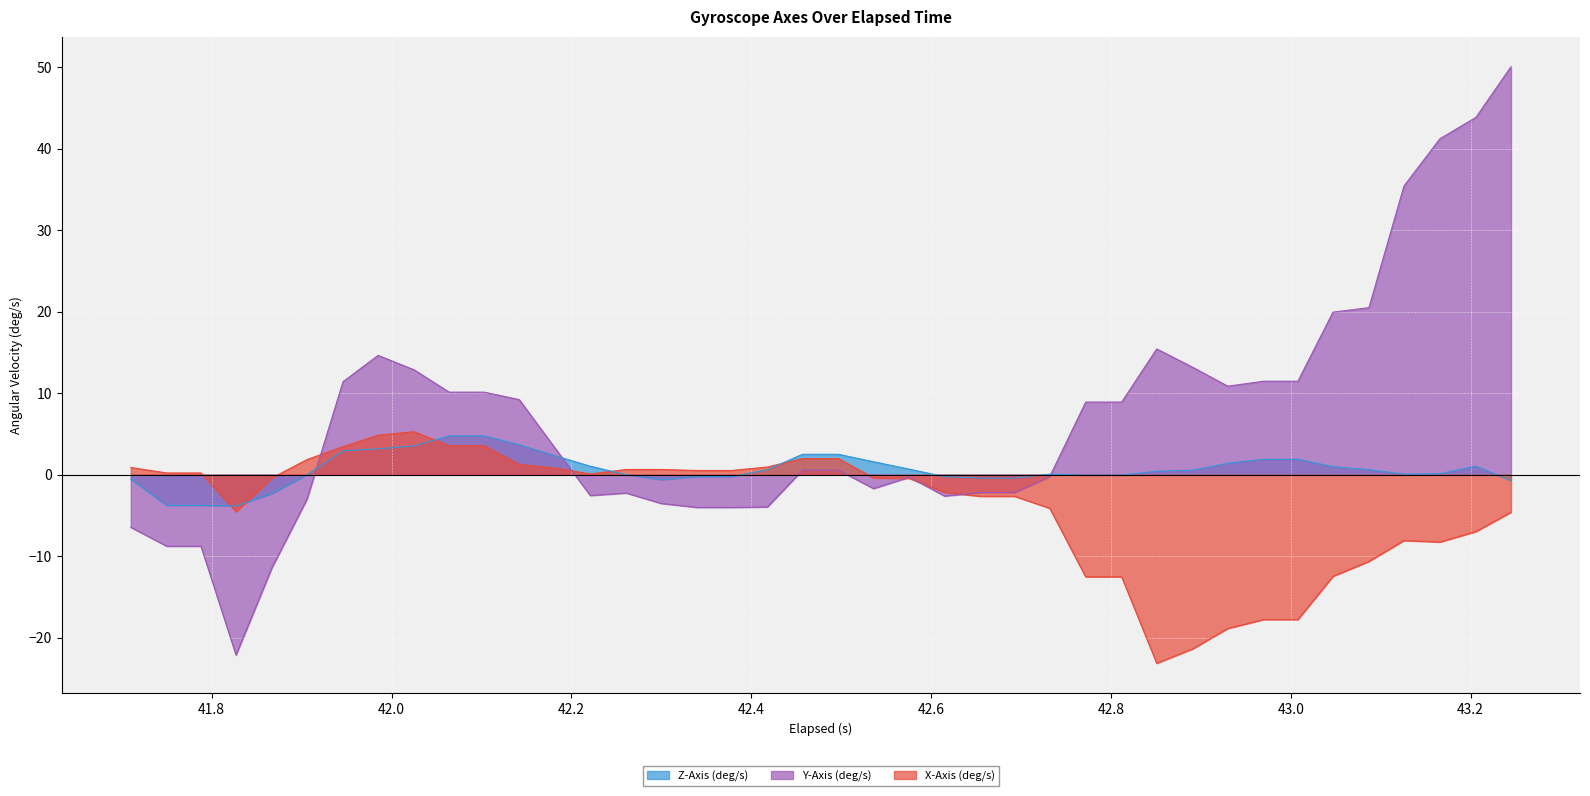

What are all the series names shown in the legend?

Z-Axis (deg/s), Y-Axis (deg/s), X-Axis (deg/s)